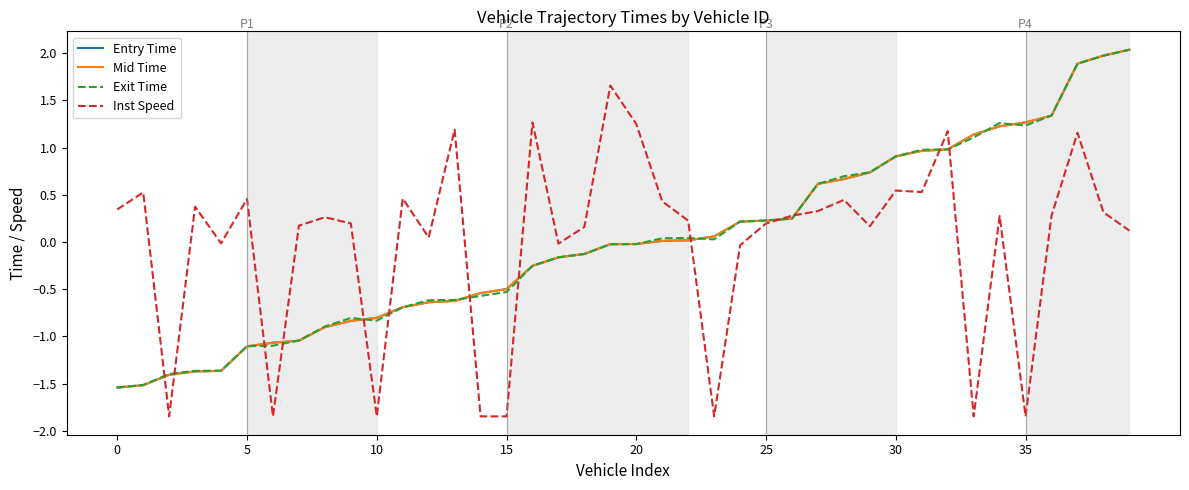

What is the maximum value shown in the chart?

2.0